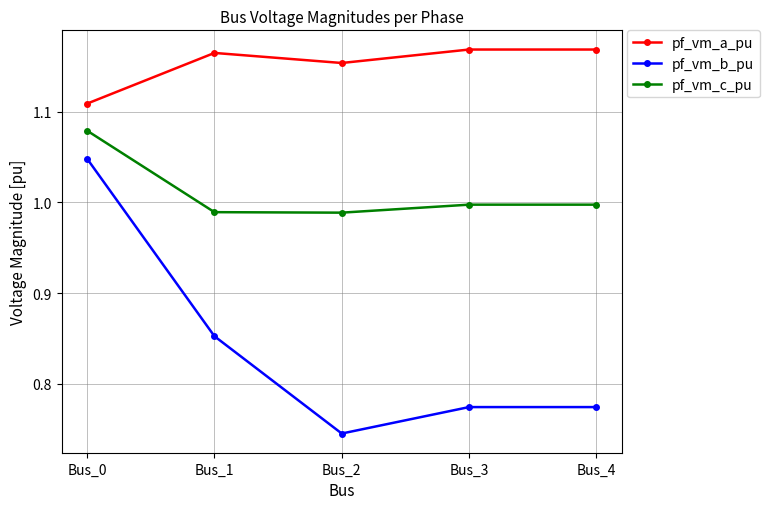

Is it true that pf_vm_a_pu equals 0.6 at Bus_4?

False